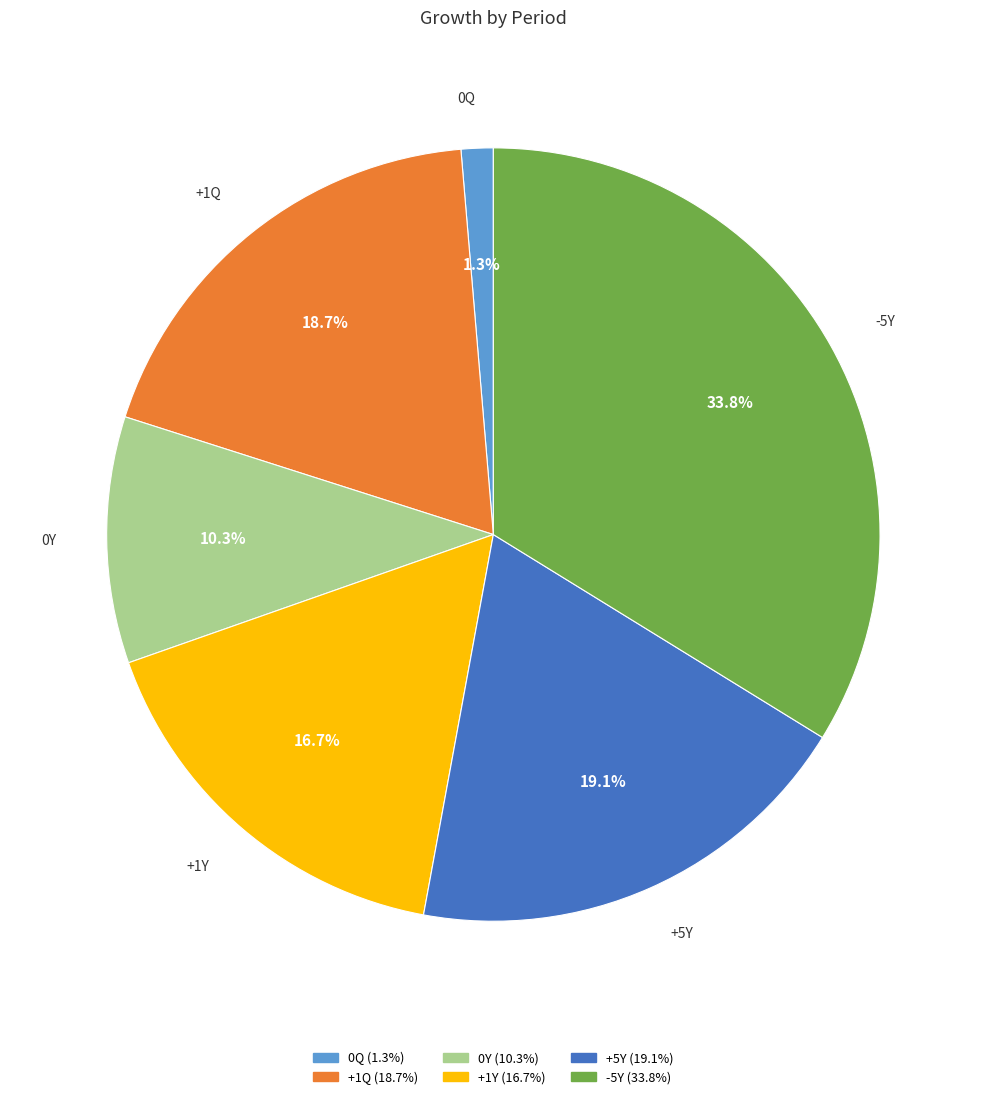

What is the total percentage of 0Q and +5Y?

20.4%